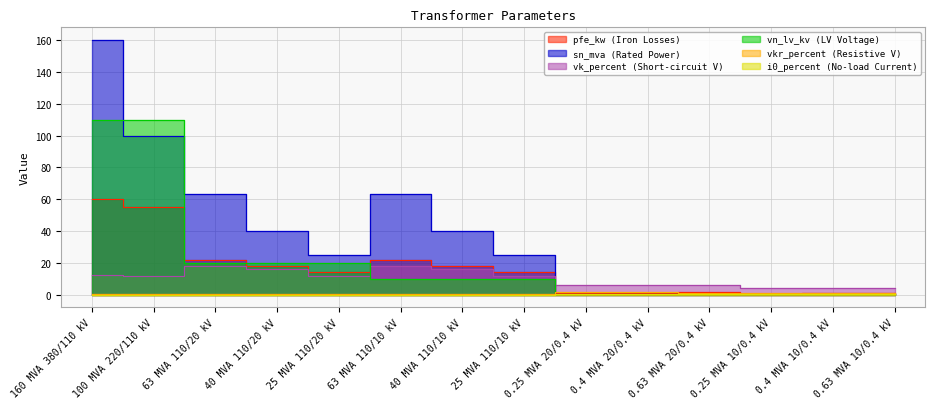

What is the difference between the highest and lowest values at 100 MVA 220/110 kV?

109.9